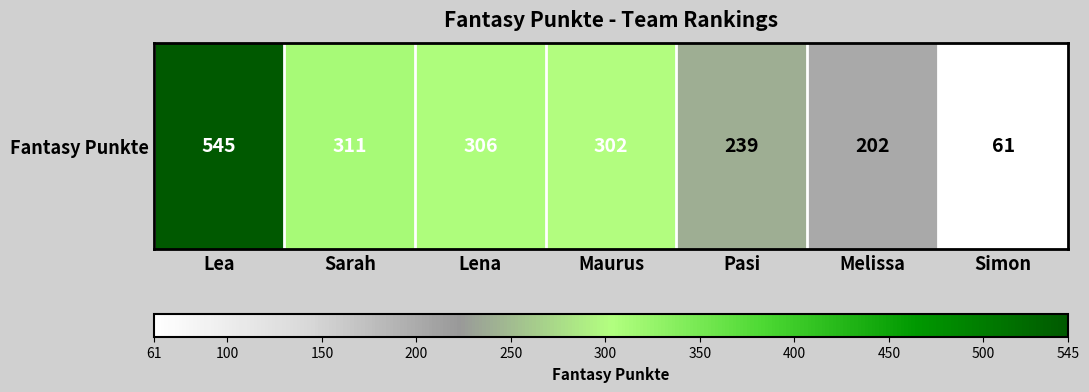

Reading left to right, list all the values displayed in this chart.

Lea=545	Sarah=311	Lena=306	Maurus=302	Pasi=239	Melissa=202	Simon=61